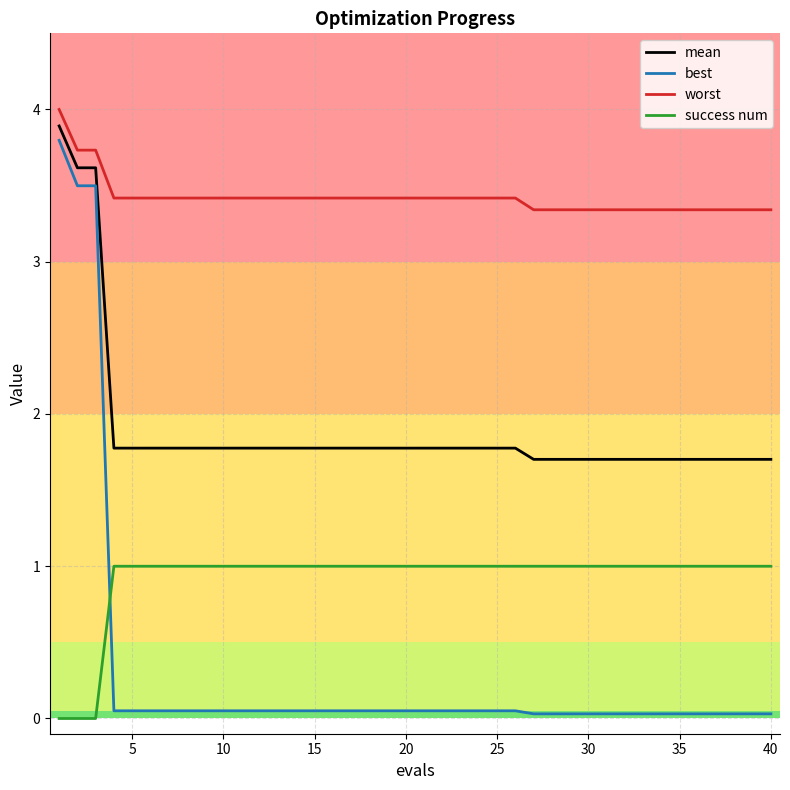

What is the difference between the maximum and minimum values in the success num series?

1.0